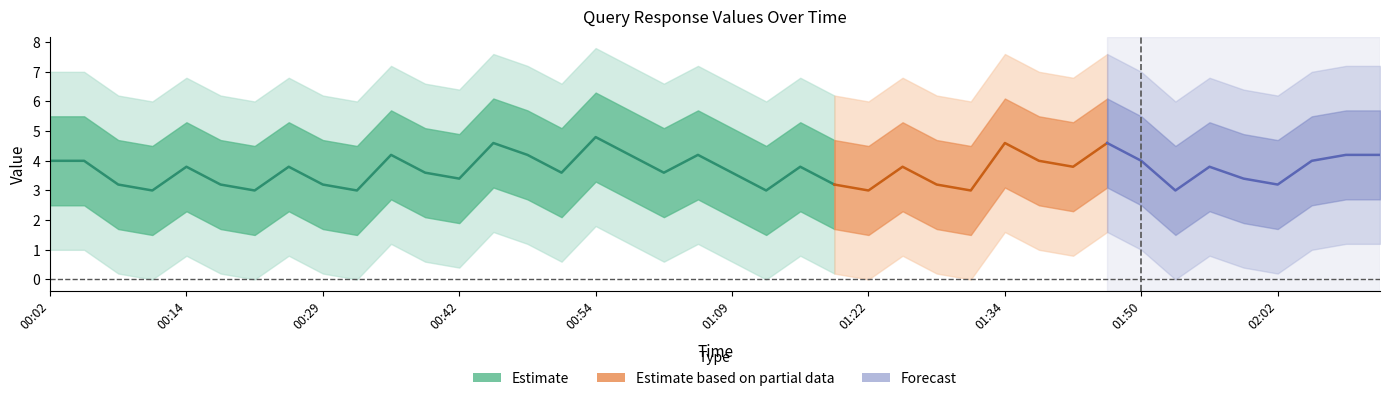

What is the sum of all values?

147